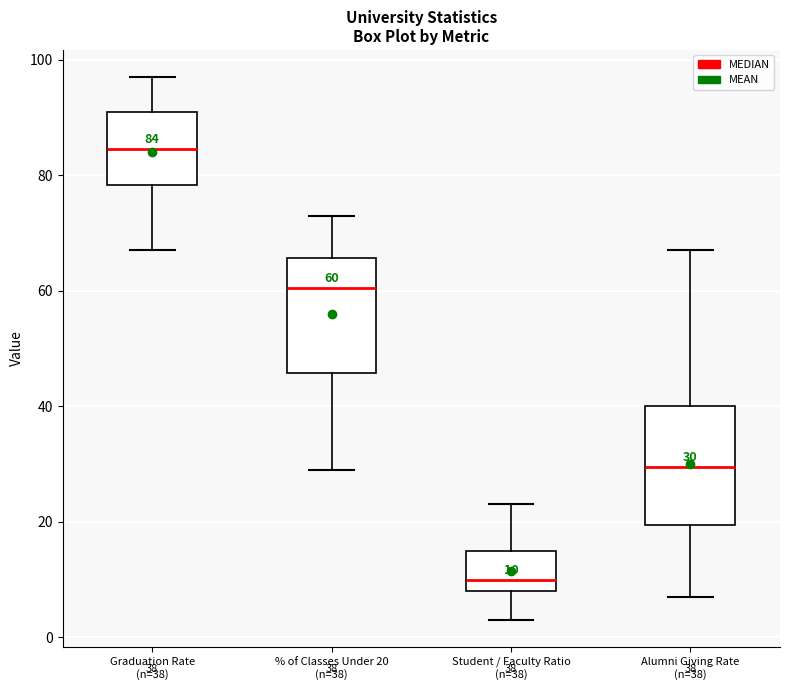

Which box has the lowest median line?

Student / Faculty Ratio (n=38)